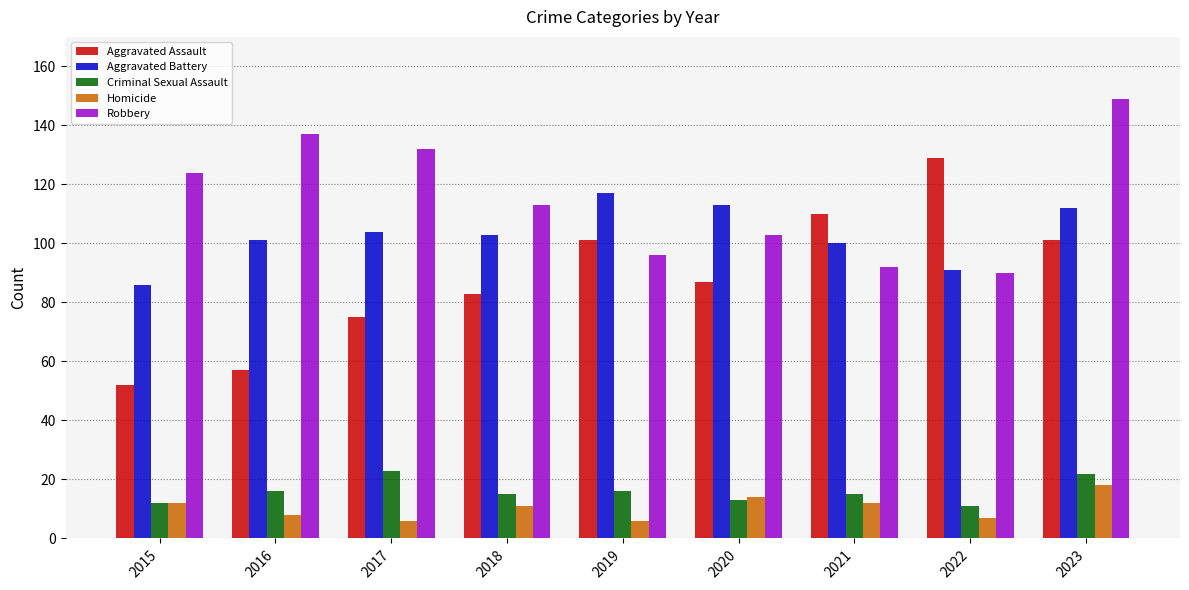

How many values in the Aggravated Battery series are below 103?

4